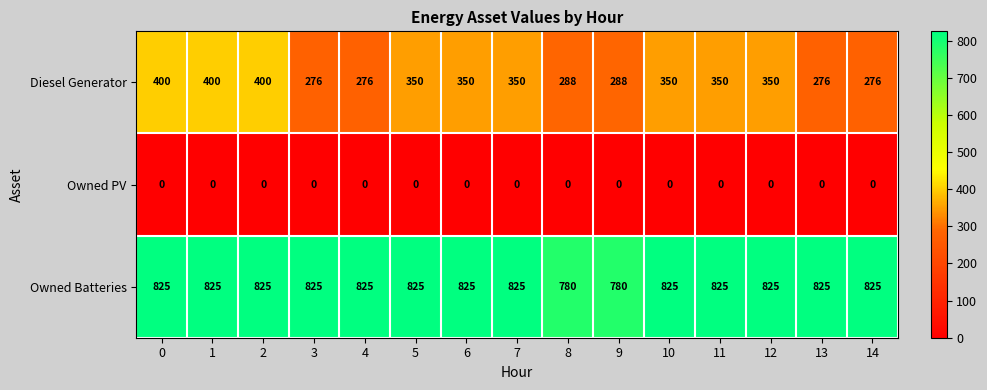

What is the sum of the Owned Batteries values at 7 and 13?

1650